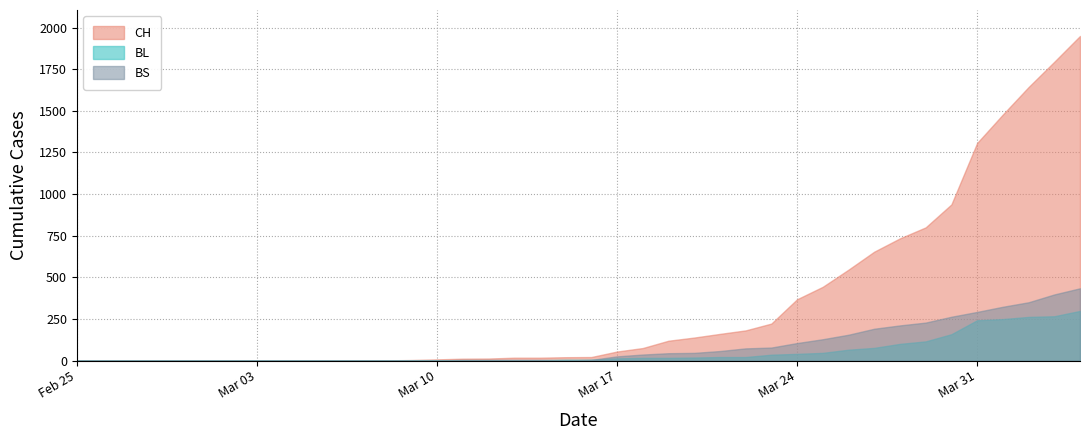

What is the label of the 37th point from the left?

2020-04-01